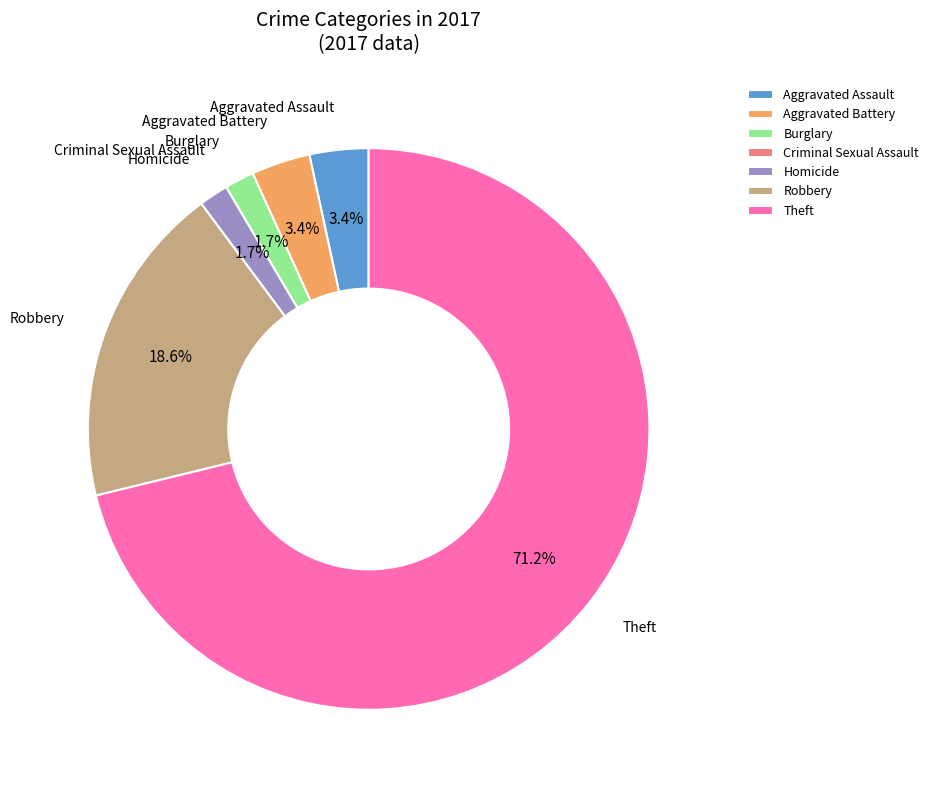

Is Aggravated Battery the majority of the pie?

No